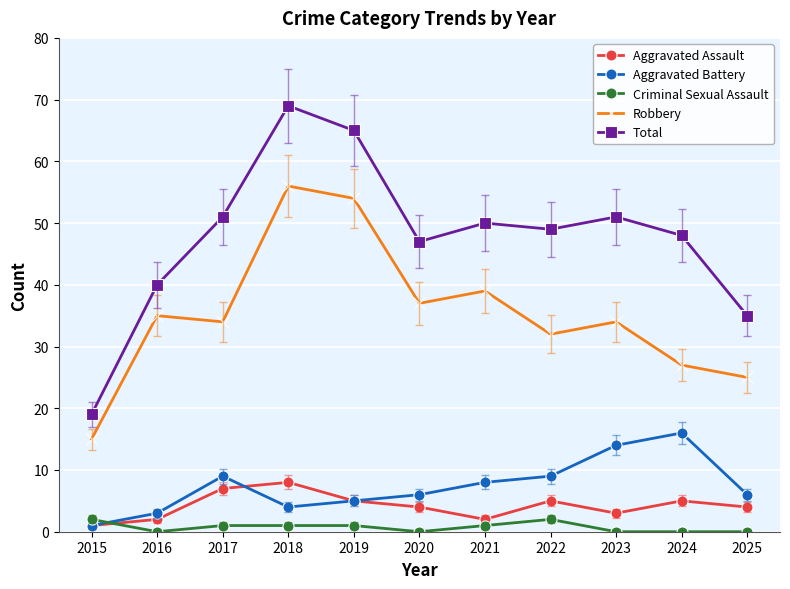

How many interior local peaks does the Aggravated Assault series have?

3